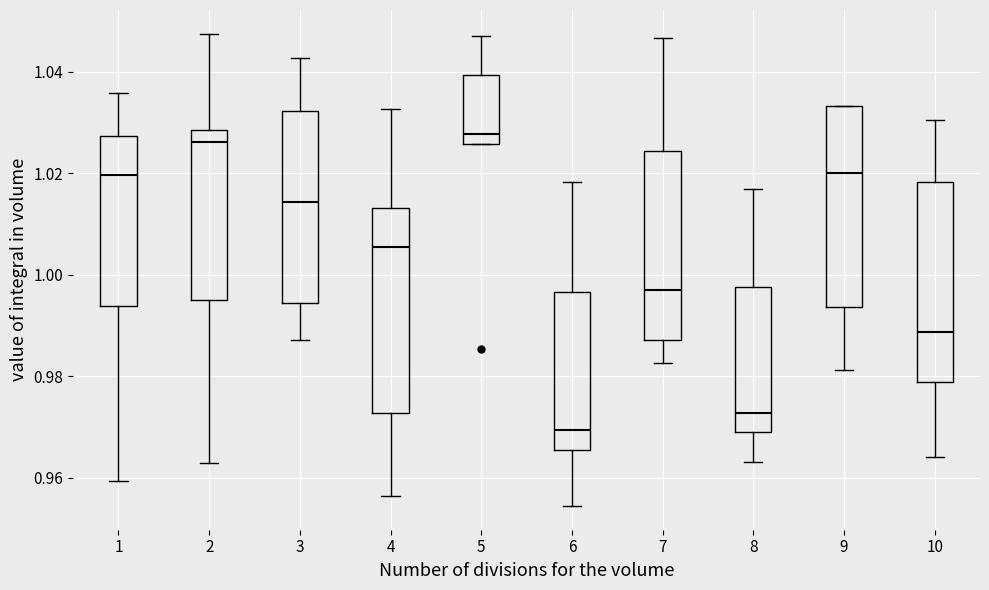

Where is the upper edge of the box at x = 9 on the y-axis? The values are not printed on the chart, so give them approximately, as read against the axis.

1.034